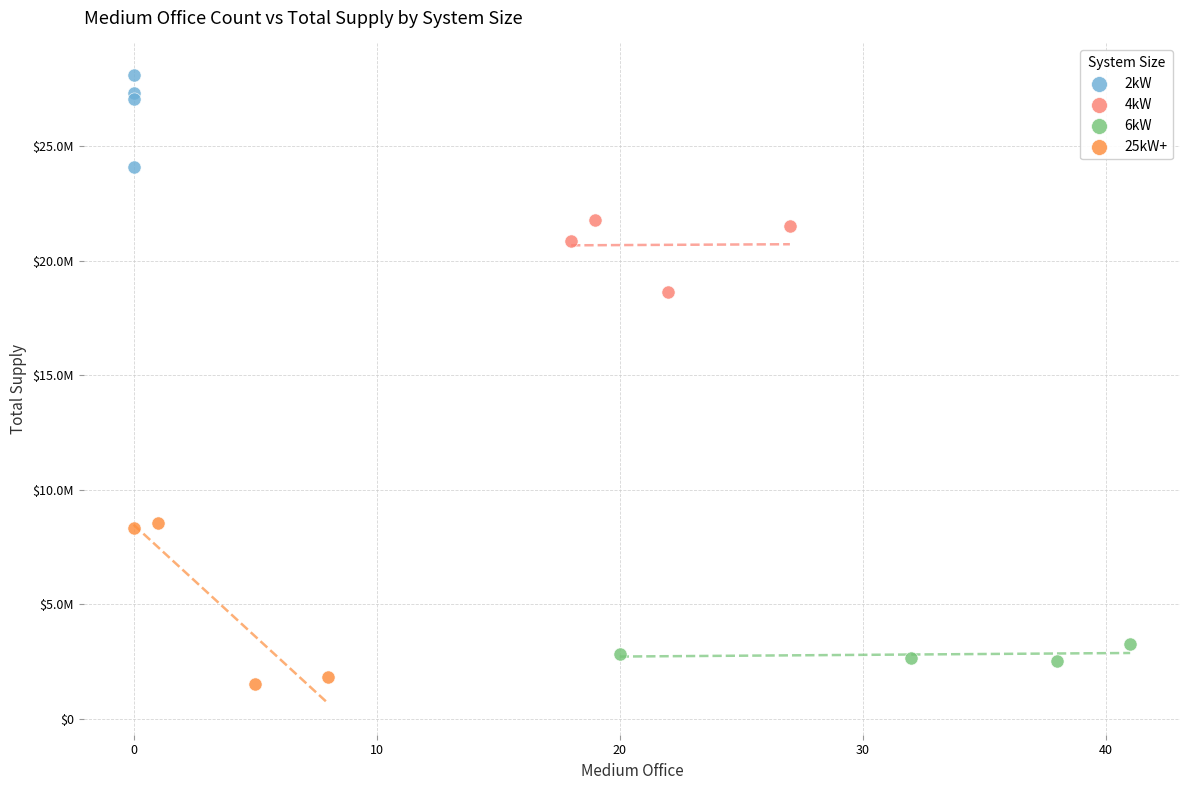

What are all the series names shown in the legend?

2kW, 4kW, 6kW, 25kW+